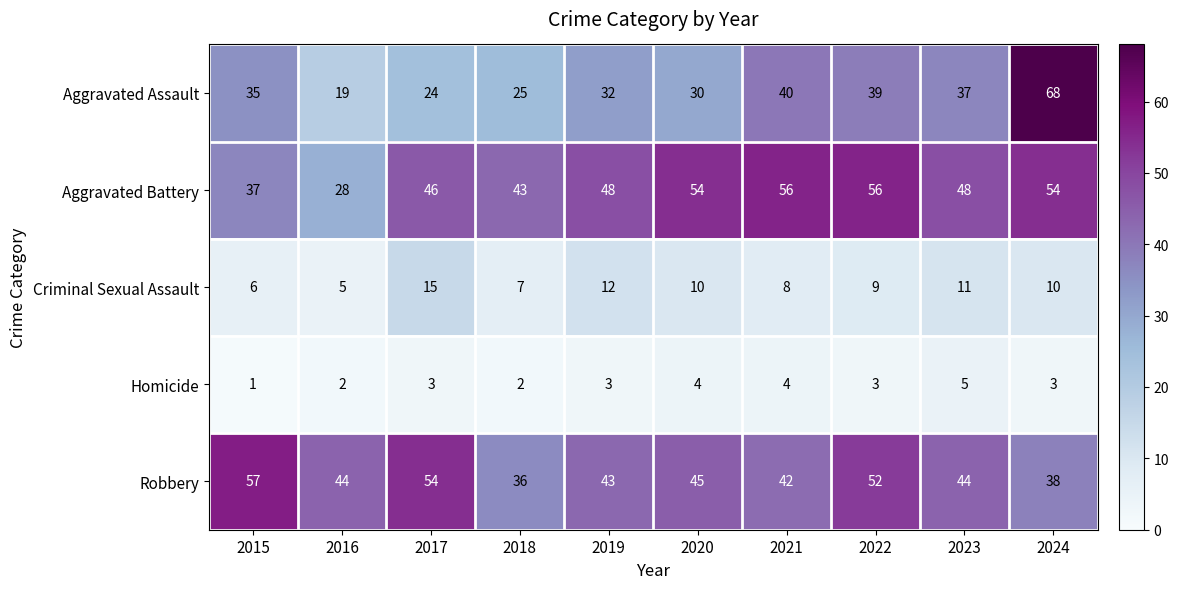

Where is Robbery nearest to the value 46?

2020